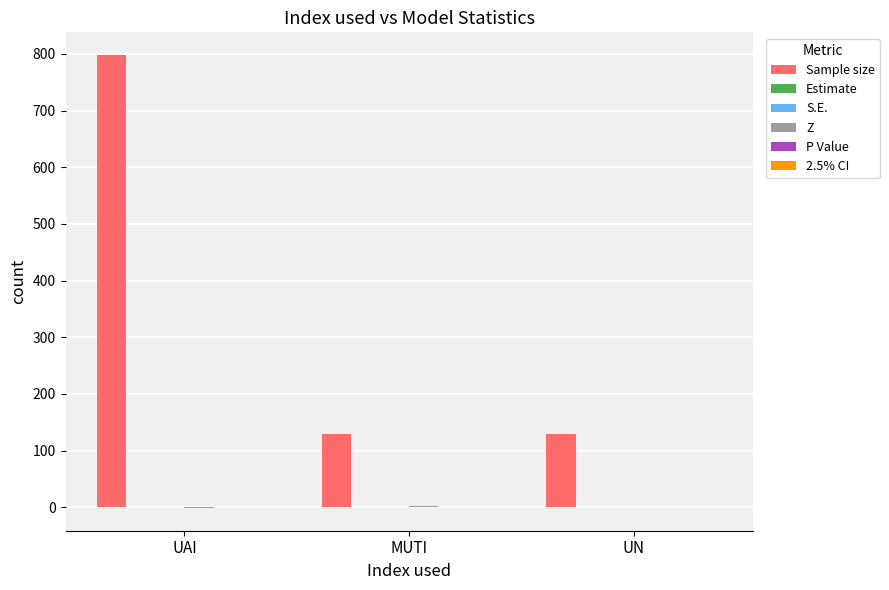

At which category does the chart reach its peak across all series?

UAI